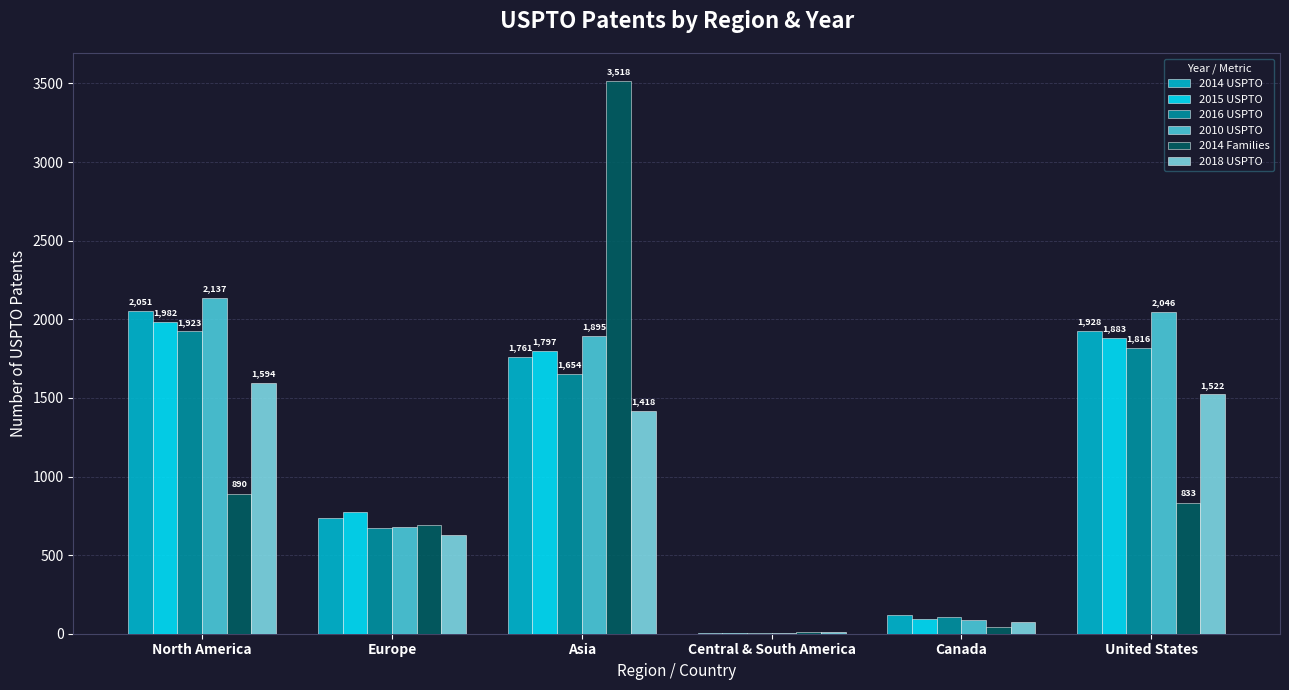

Where is 2016 USPTO nearest to the value 963?

Europe